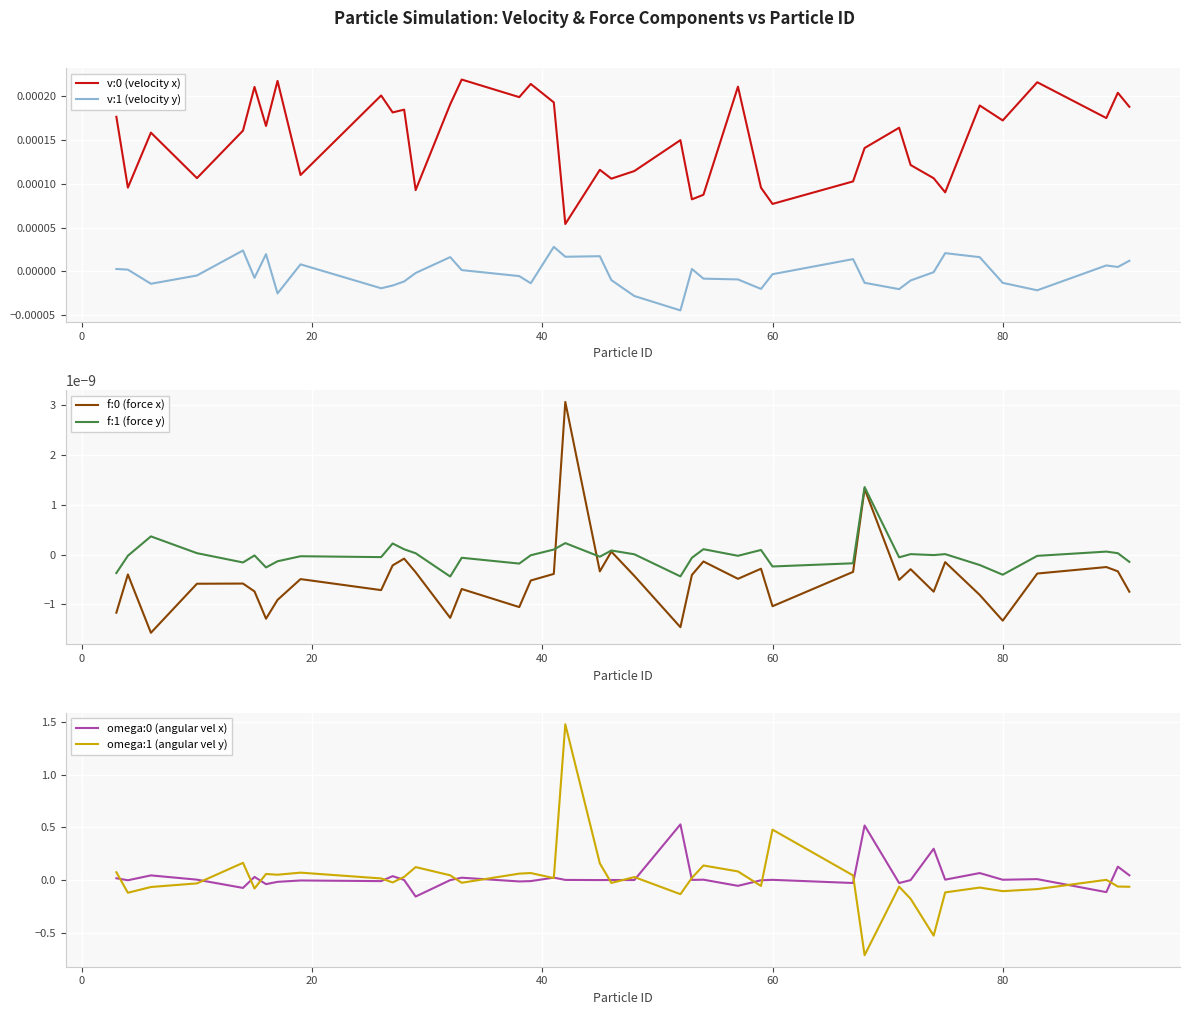

How many values in the omega:1 (angular vel y) series exceed 0?

21